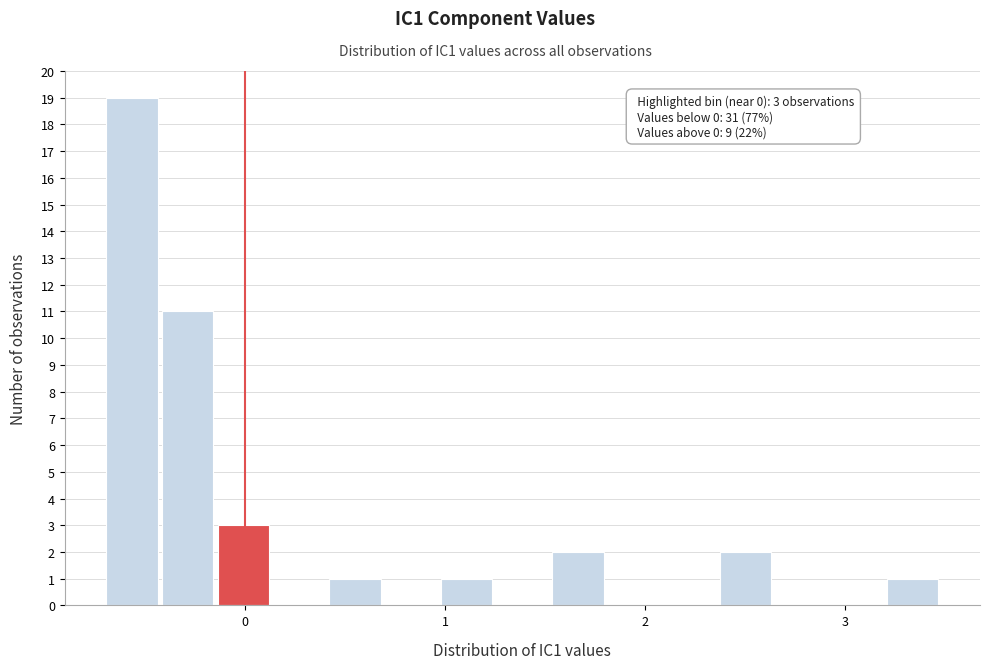

Around what value on the x-axis is the tallest bar? Give the approximate position of its centre, as read against the axis.

-0.6